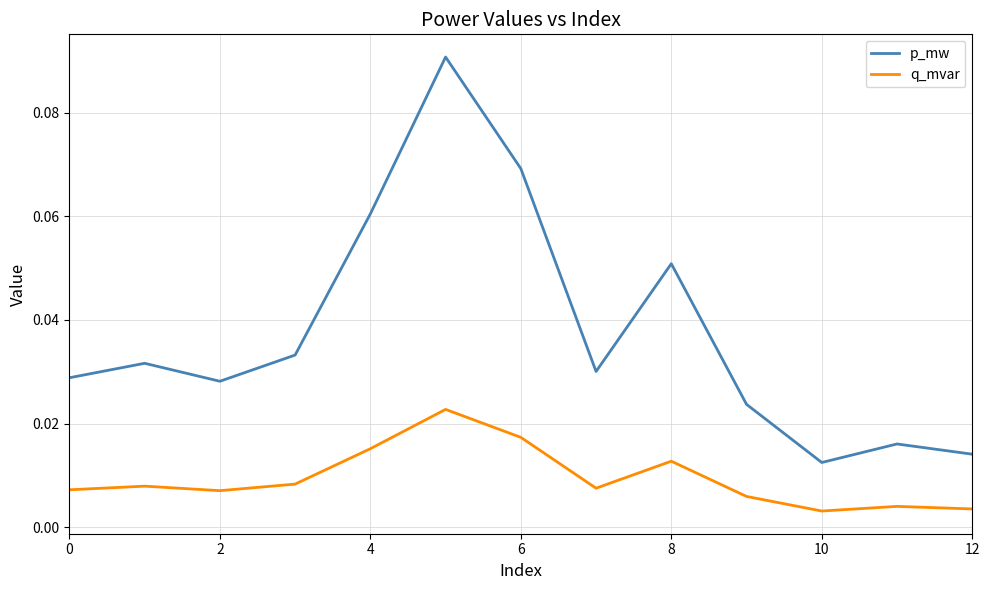

Which series has the largest total across all categories?

p_mw